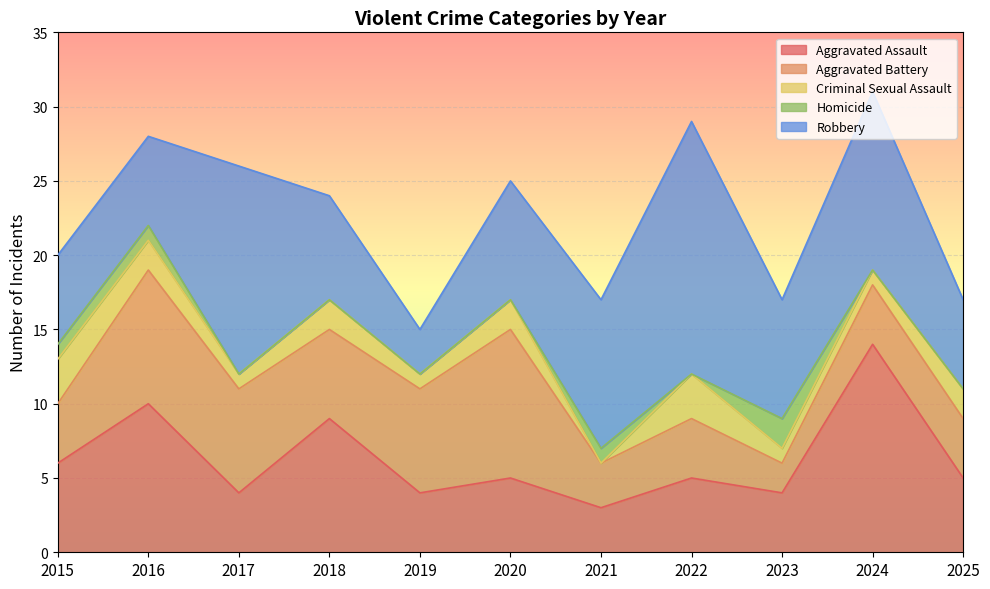

The Criminal Sexual Assault series shows 1 at 2024. True or false?

True